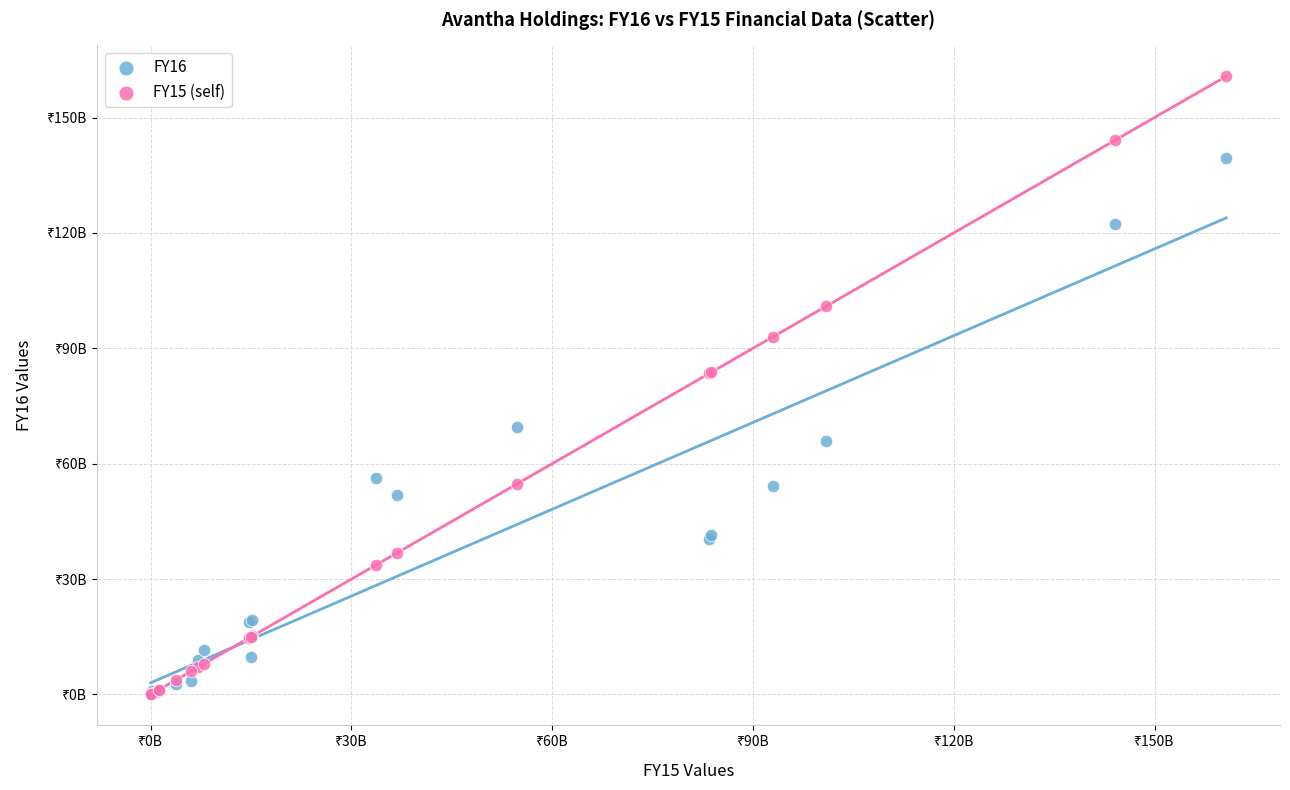

What are all the series names shown in the legend?

FY16, FY15 (self)